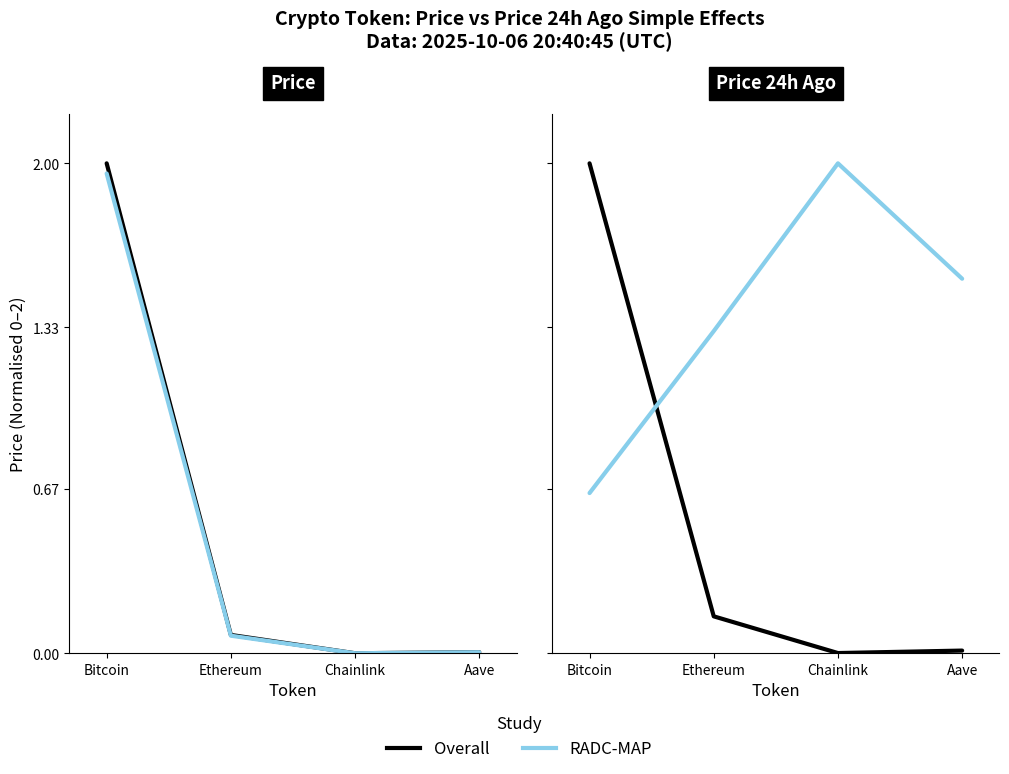

What is the sum of the RADC-MAP values at Aave and Ethereum?

2.8